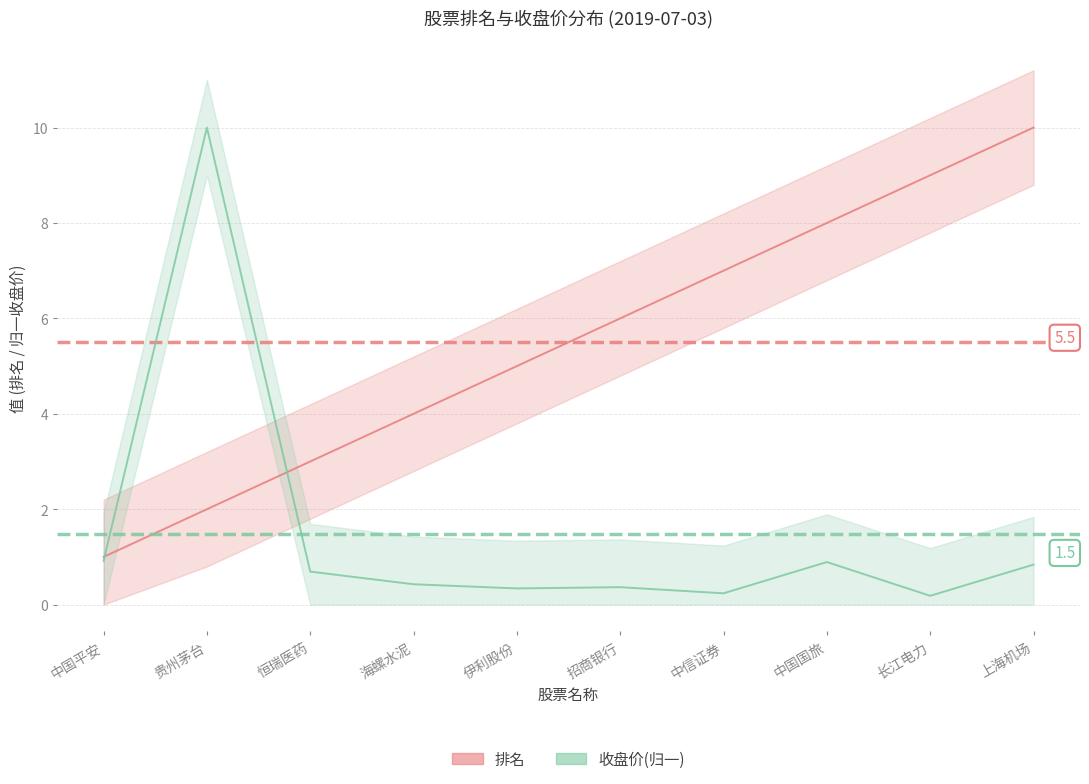

What is the value of the 收盘价(归一) point at the 6th from the left?

0.4